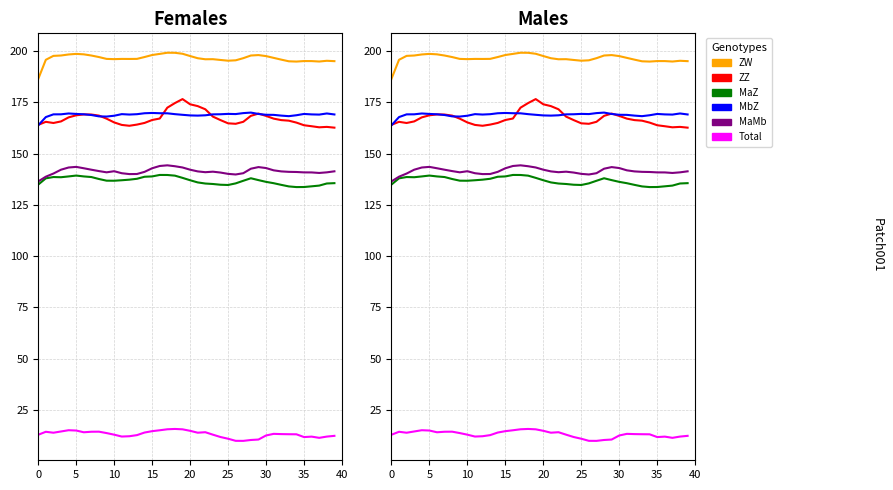

Which category has the lowest value across all series?

27